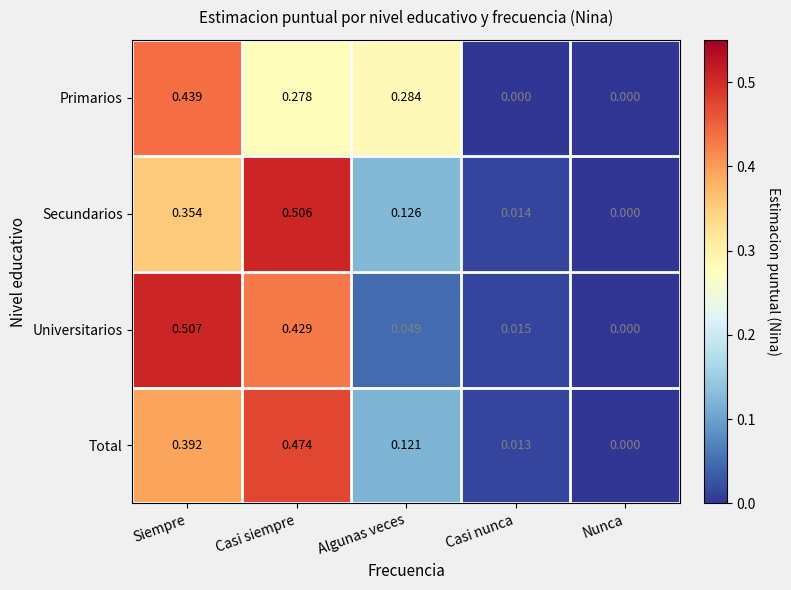

Rank the series by their maximum value, from highest to lowest.

Universitarios, Secundarios, Total, Primarios